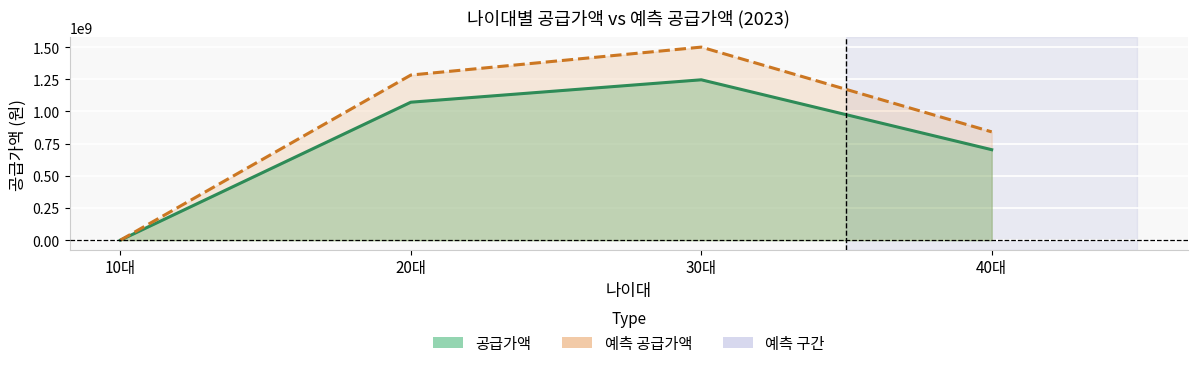

What is the average value of the 예측 공급가액 series?

905918900